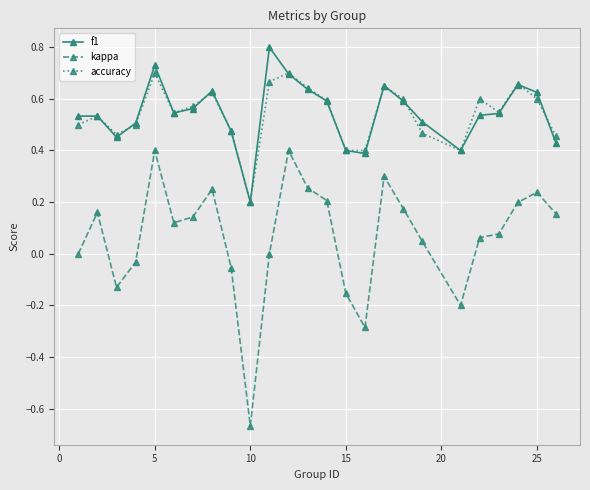

Rank the series by their maximum value, from lowest to highest.

kappa, accuracy, f1